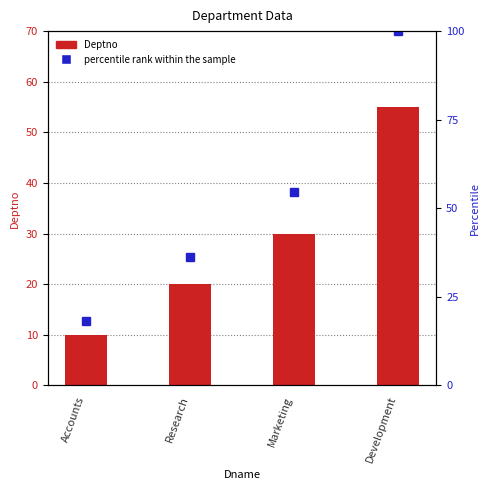

What is the label of the 4th bar from the right?

Accounts